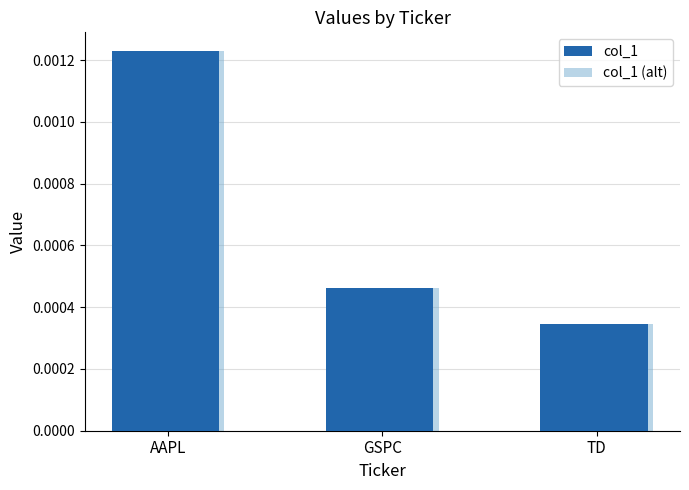

Which category has the lowest value in the col_1 series?

TD